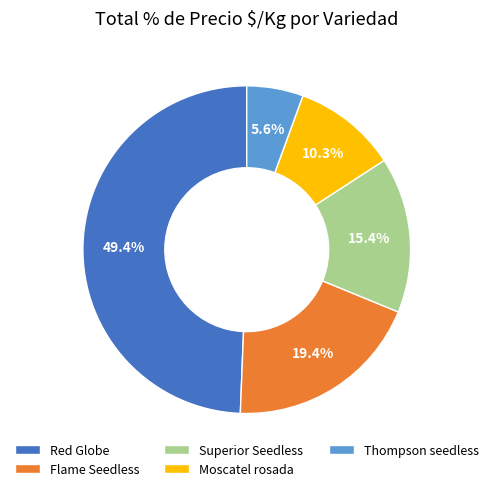

Which category has the biggest portion of the pie?

Red Globe